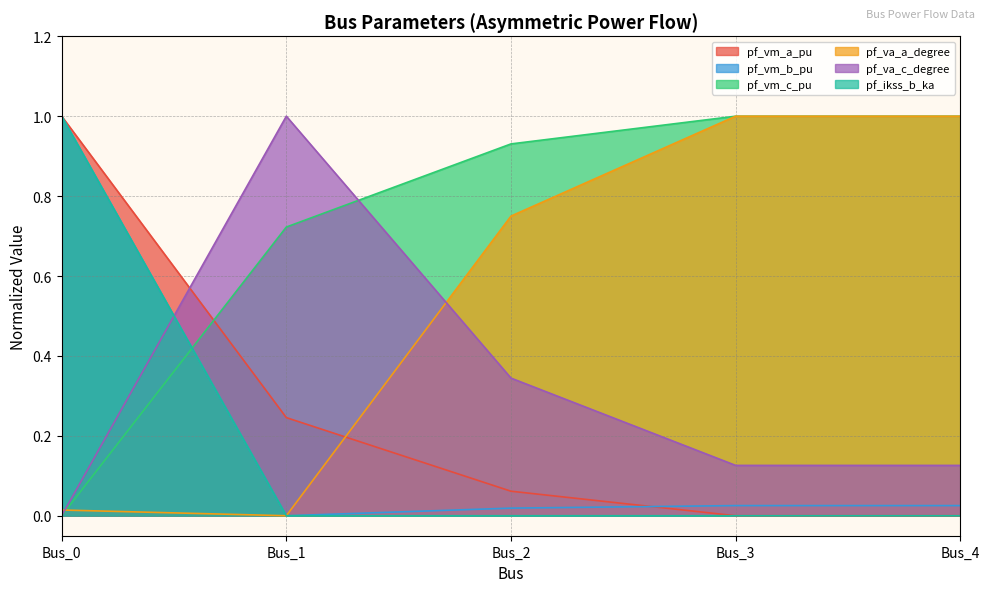

Which has a higher value, Bus_1 or Bus_4?

Bus_1